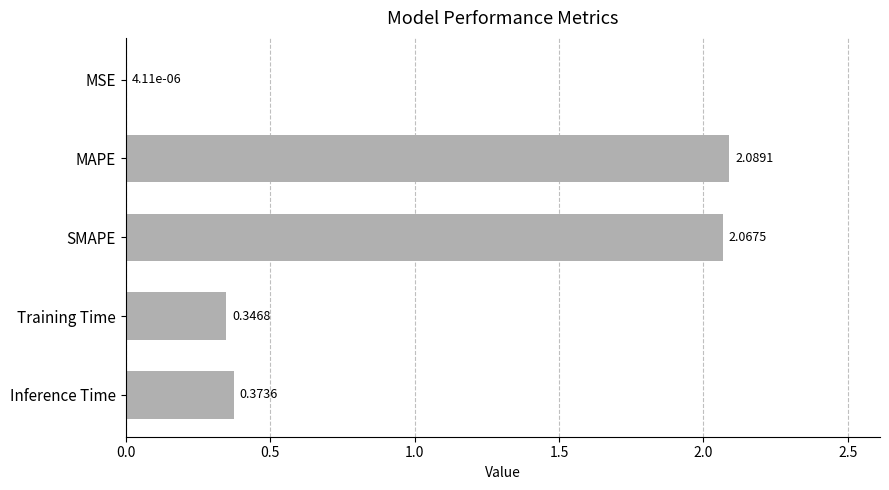

Between MSE and MAPE, which is larger?

MAPE